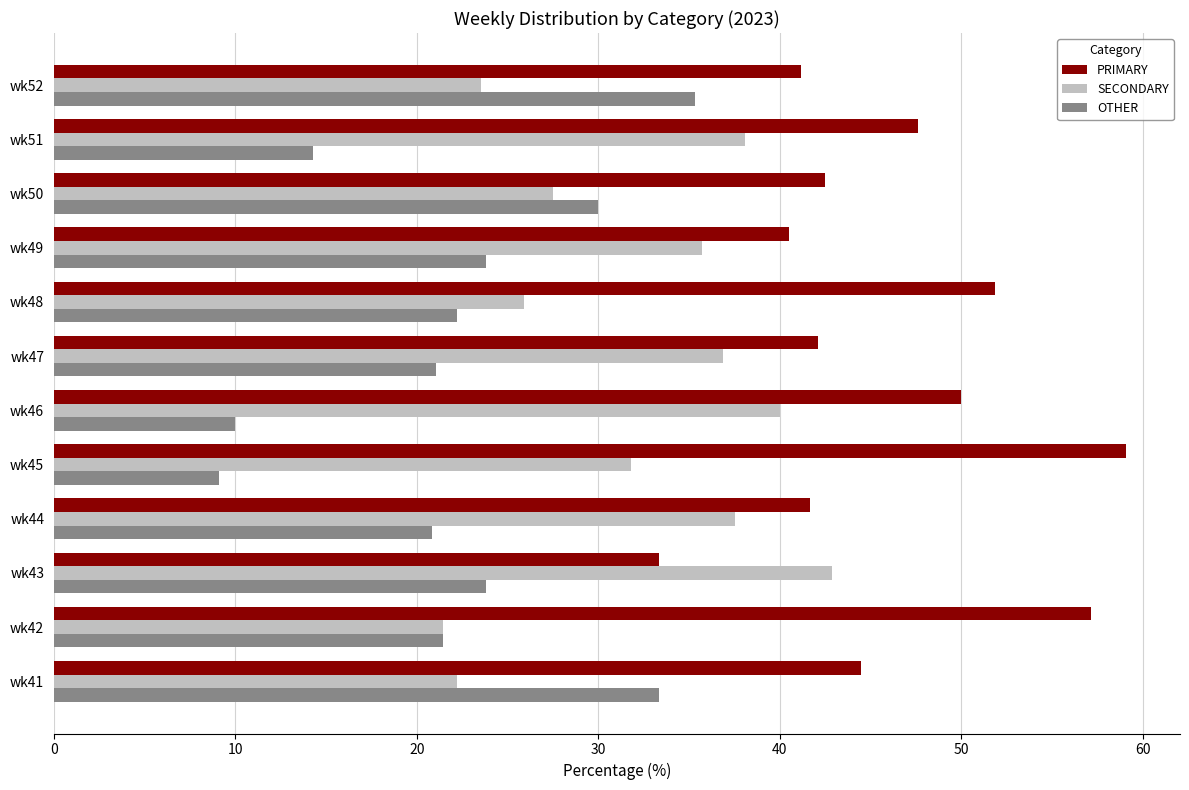

At how many categories does at least one series exceed 30?

12